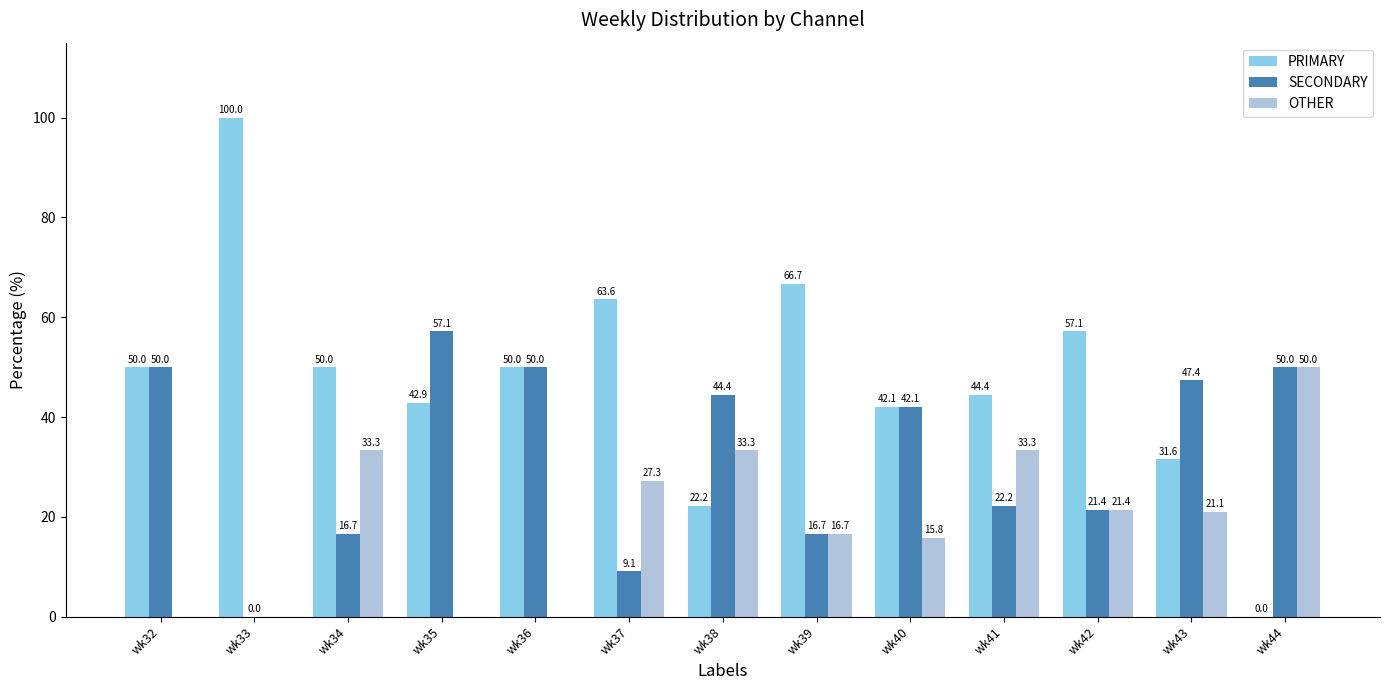

How many data points does each series have?

13